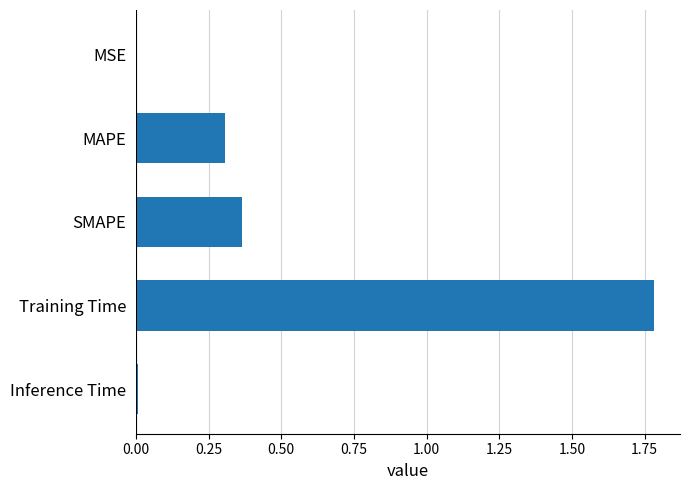

What is the greatest value displayed?

1.8